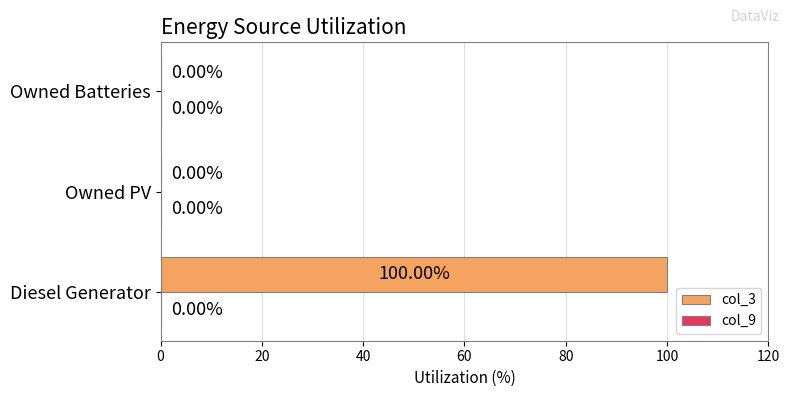

Which category has the highest value across all series?

Diesel Generator